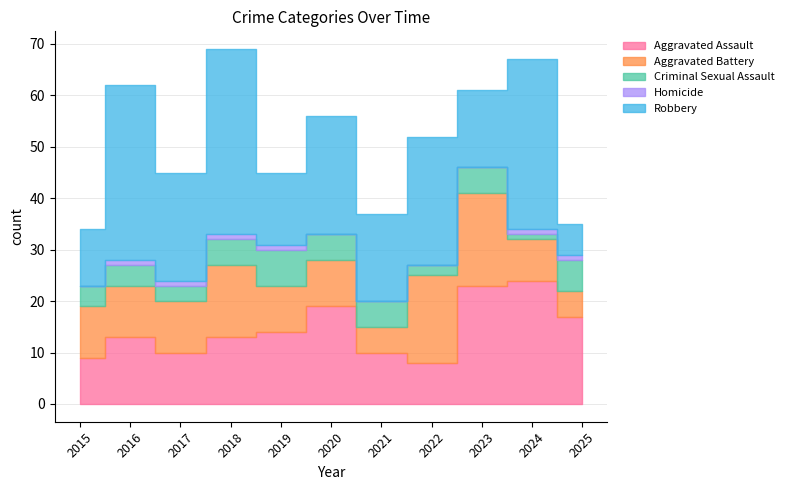

The value of Aggravated Battery at 2024 is 5. True or false?

False